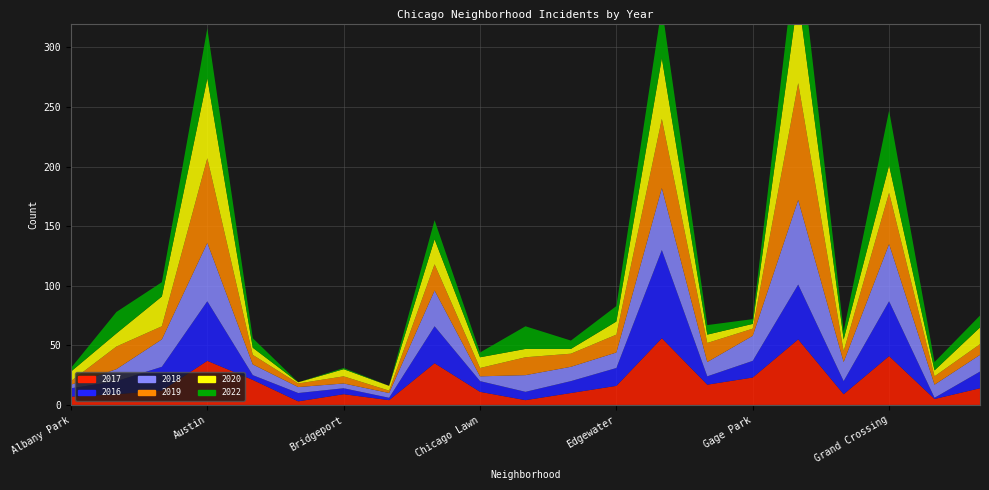

Reading left to right, transcribe all the data shown in this chart.

2017: 7	9	12	37	21	3	9	4	35	11	4	10	16	56	17	23	55	9	41	5	14
2016: 7	11	20	50	4	7	5	2	31	9	7	10	15	74	7	14	46	11	46	1	14
2018: 3	10	23	49	9	5	4	4	30	4	14	12	13	52	12	21	71	16	48	11	14
2019: 3	19	11	71	8	3	6	2	22	7	15	11	15	58	16	6	98	9	43	7	9
2020: 8	11	25	67	6	1	6	4	21	9	7	4	11	51	7	4	73	10	23	5	14
2022: 3	18	12	42	8	0	1	0	16	4	19	7	13	43	8	4	51	7	46	7	10